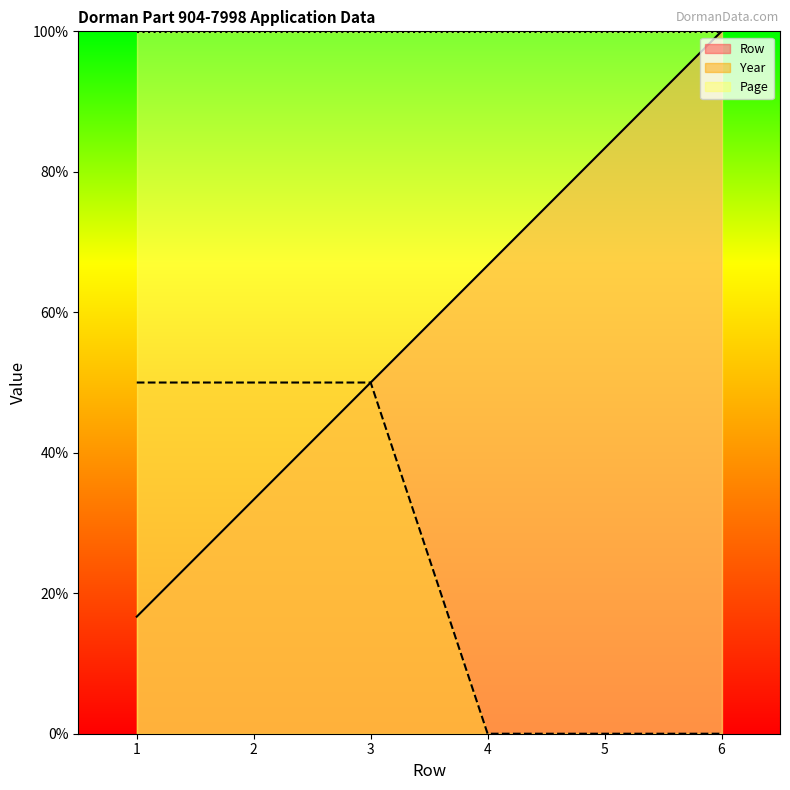

How many series are shown in this chart?

3